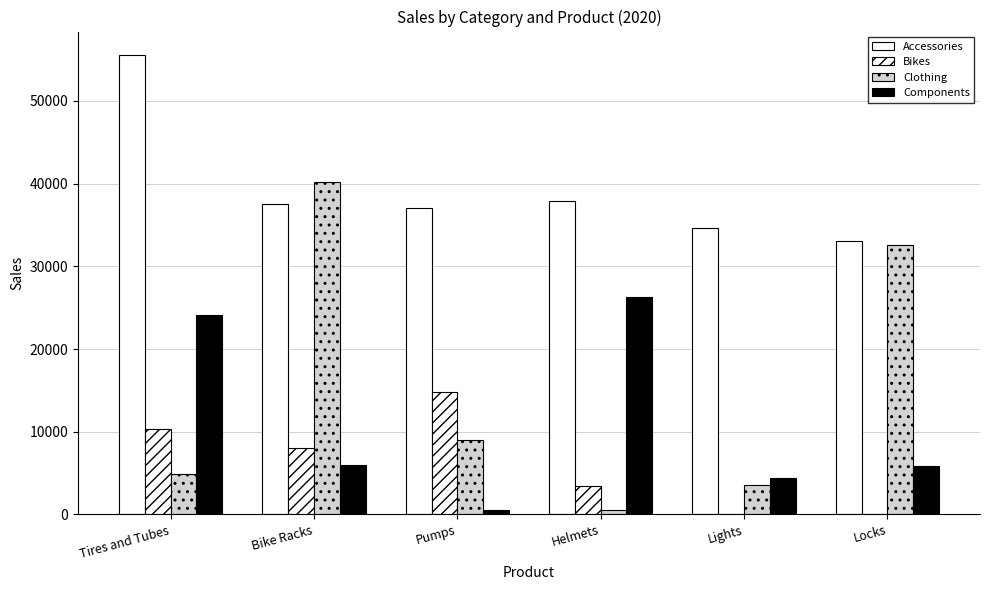

How many distinct data groups are displayed?

4